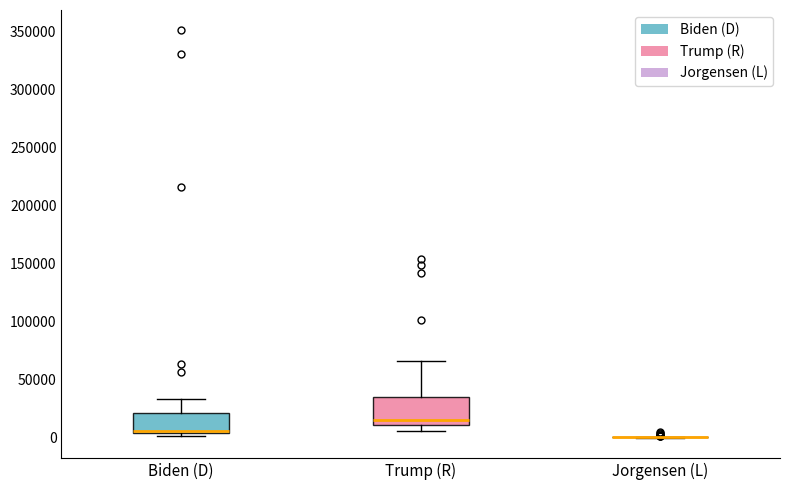

Reading left to right, transcribe this box plot: for each box, give where its median line is, the range the box spans, and where its two whiskers end, as read against the y-axis. The values are not printed on the chart, so give them approximately, as read against the axis.

Biden (D): median 5000 (just above the box's lower edge), box 5000 to 20000, whiskers 0 to 35000
Trump (R): median 15000, box 10000 to 35000, whiskers 5000 to 65000
Jorgensen (L): box collapsed to a line at 0, whiskers 0 to 0